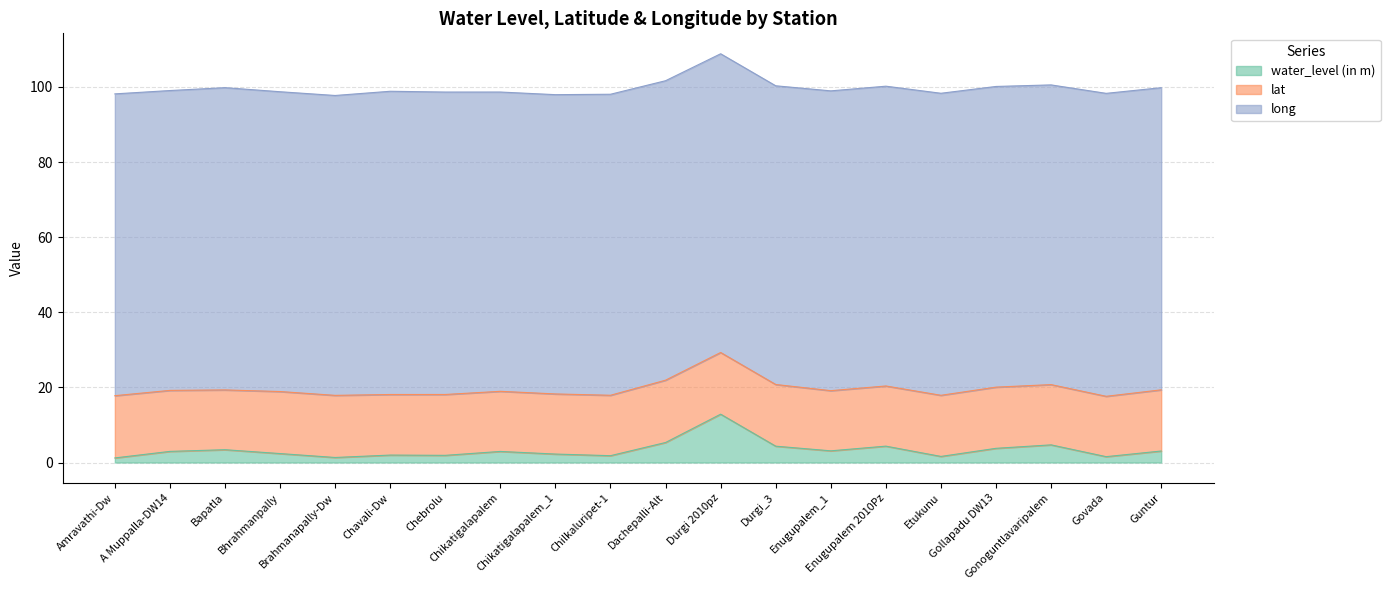

True or false: long has a value of 80.1 at Gollapadu DW13.

True